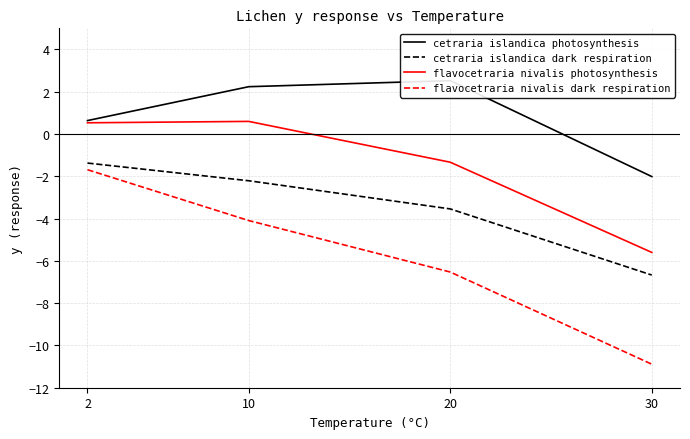

Which series changed the most between 20 and 30?

cetraria islandica photosynthesis